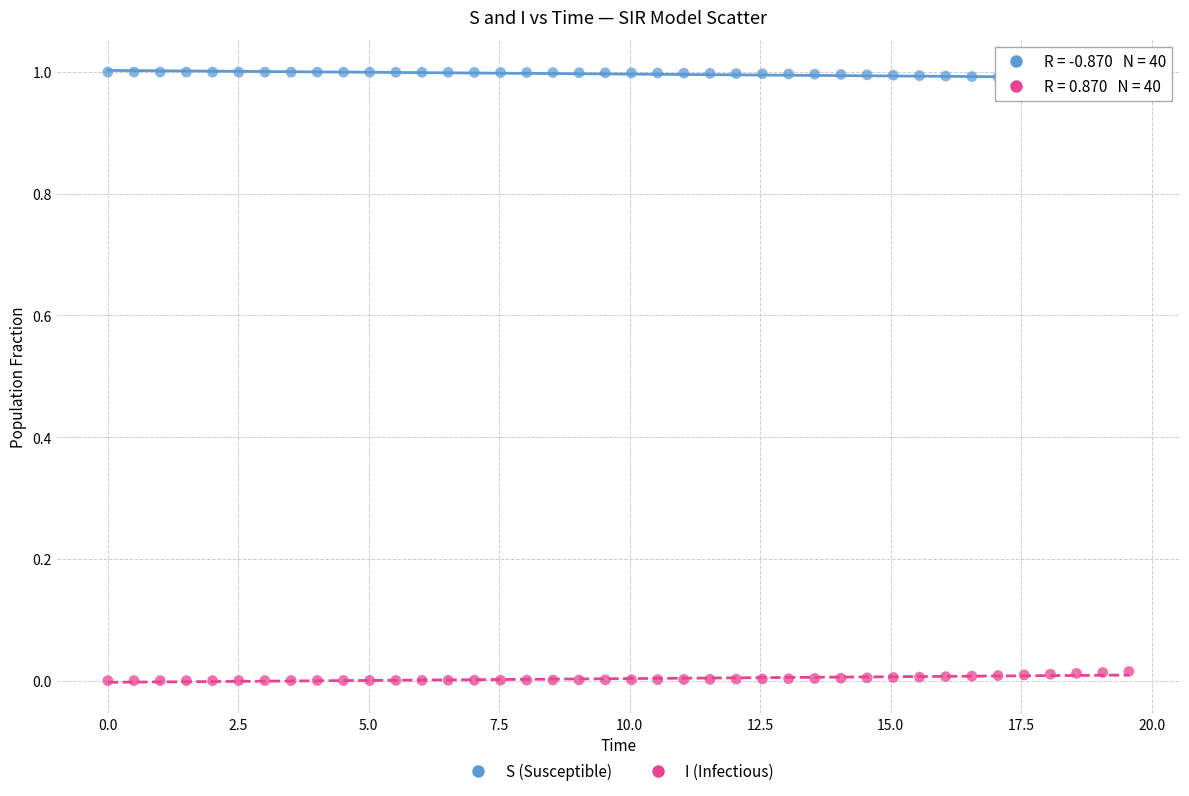

Which series contains the highest Y value?

S (Susceptible)